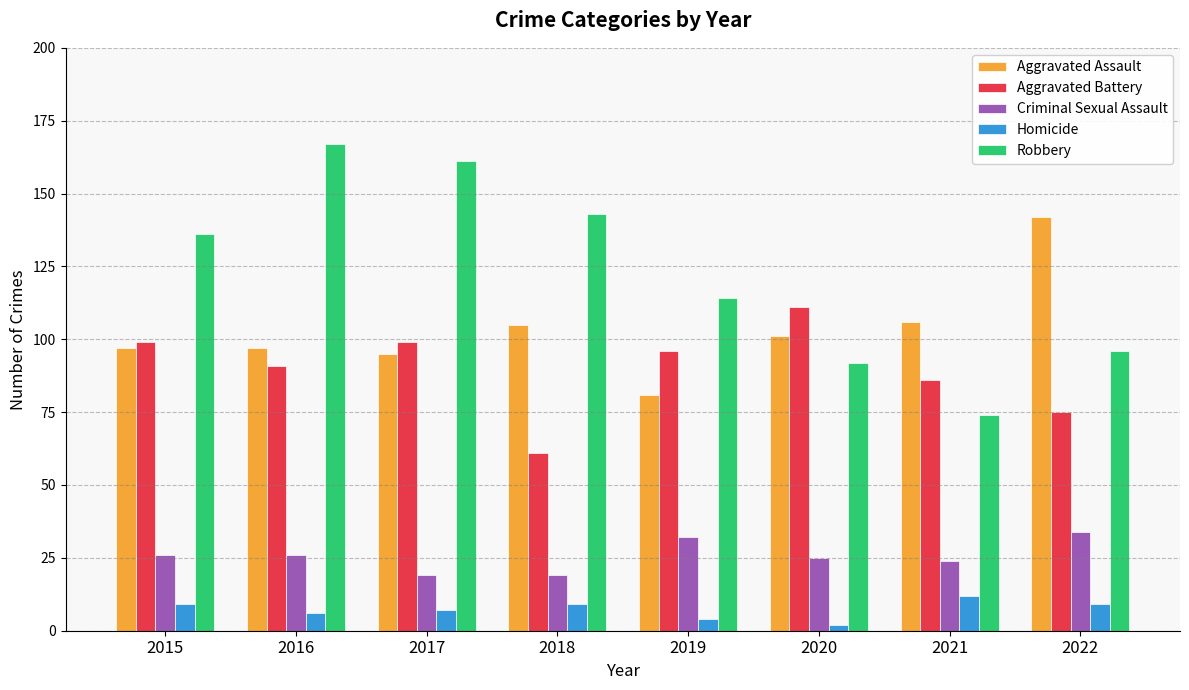

What is the difference between the maximum and minimum values in the Criminal Sexual Assault series?

15